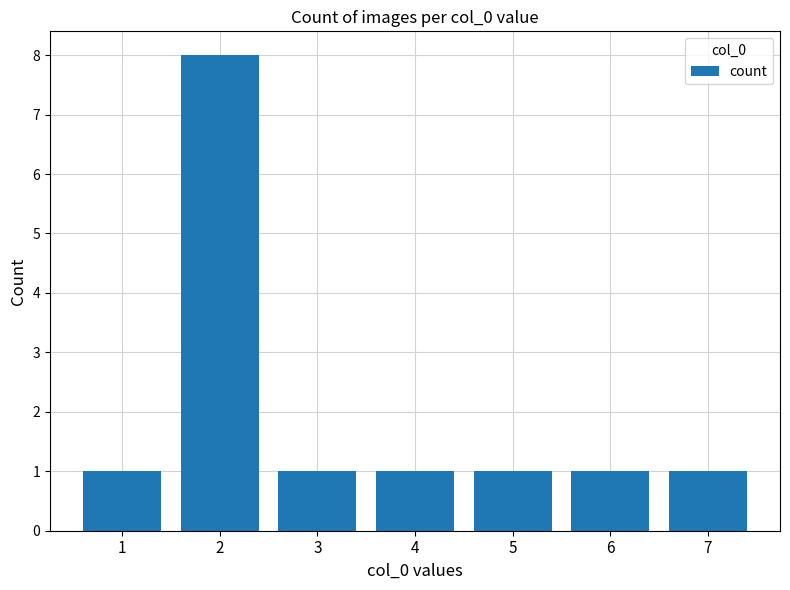

What is the sum of the values at 4 and 6?

2